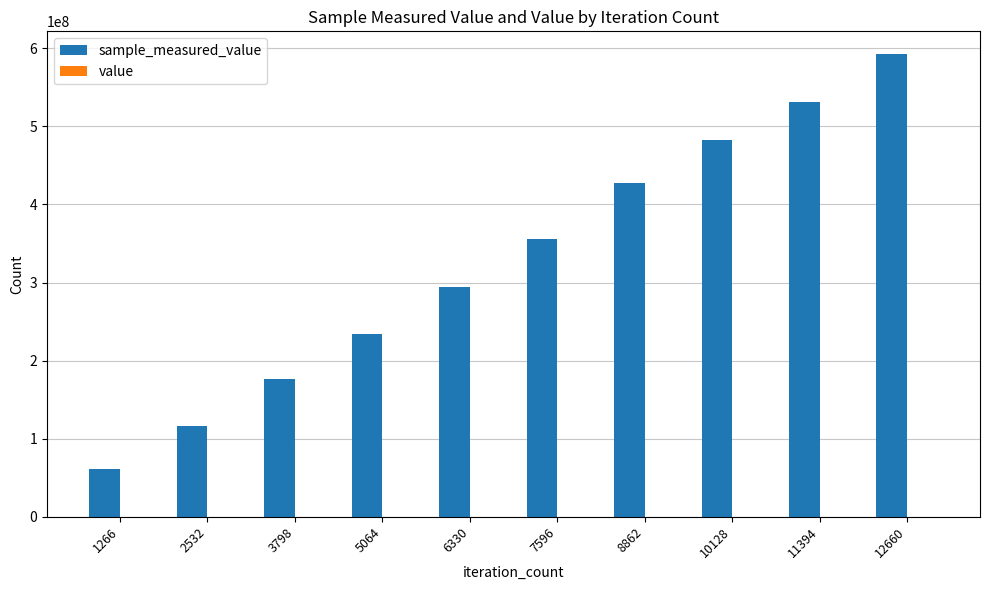

At which category is the sum across all series the highest?

12660